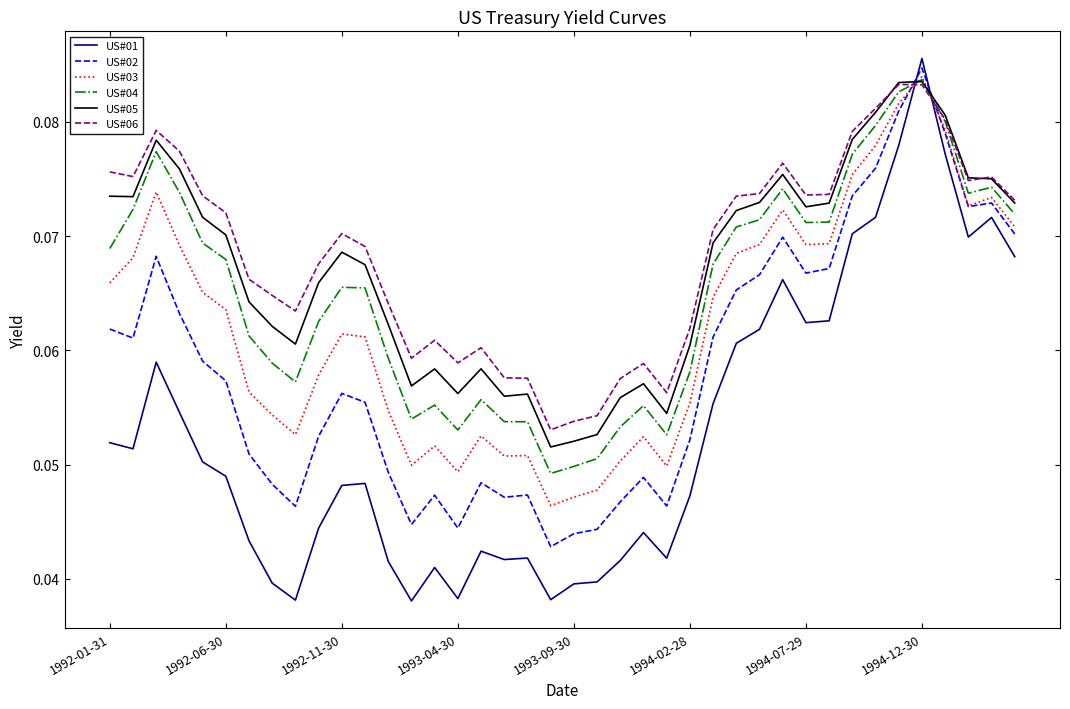

Which series has the largest range (max minus min)?

US#01